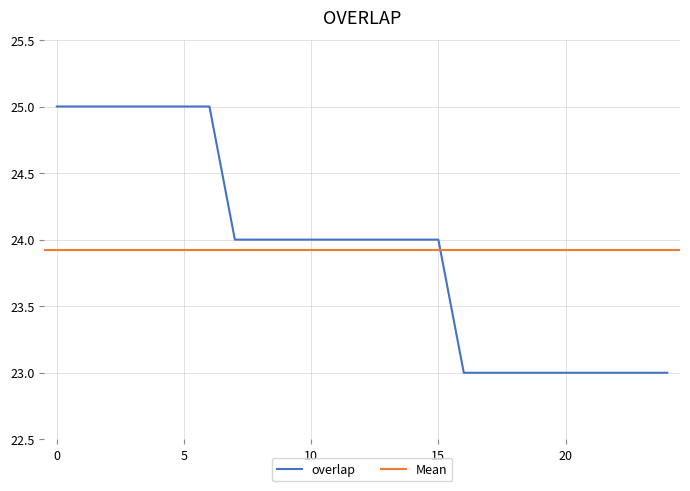

What is the average value?

24